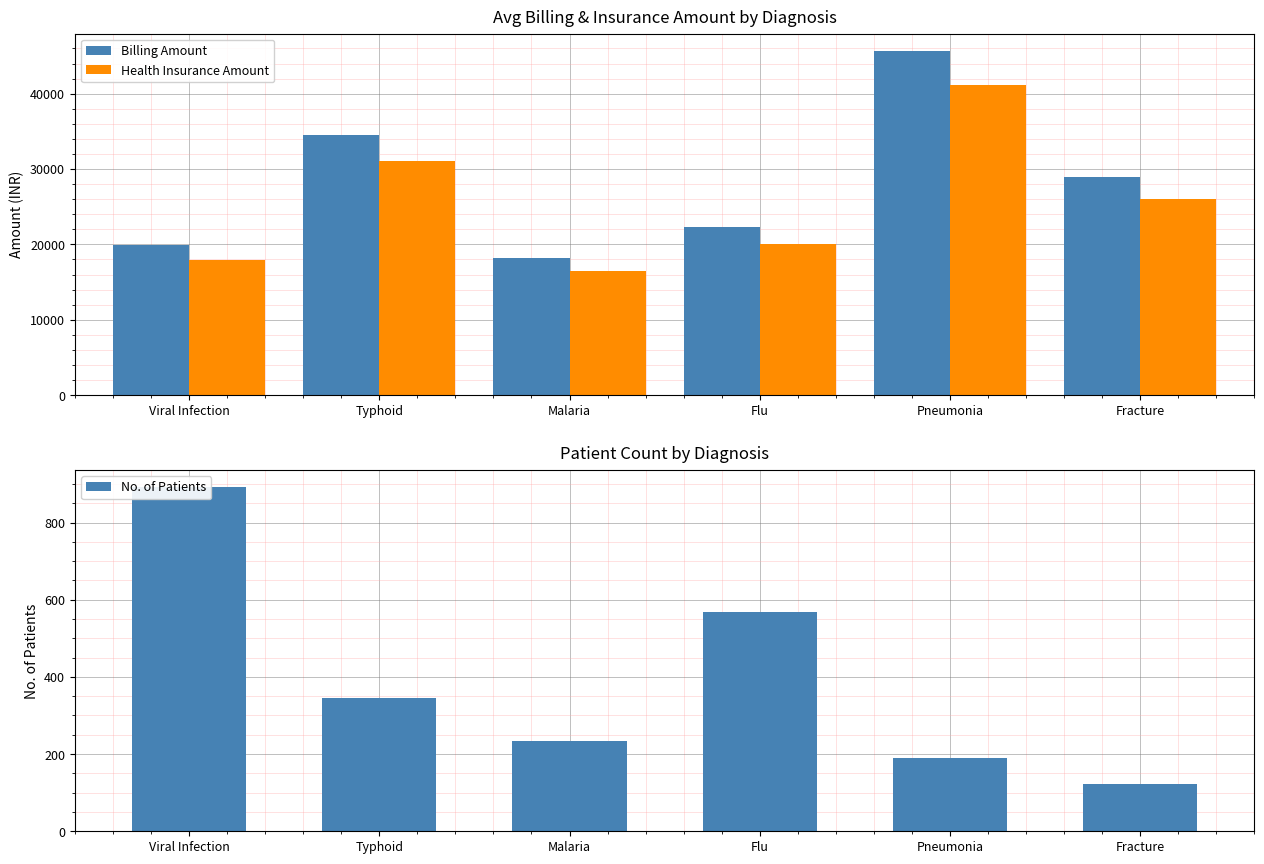

What is the label of the 4th bar from the left?

Flu